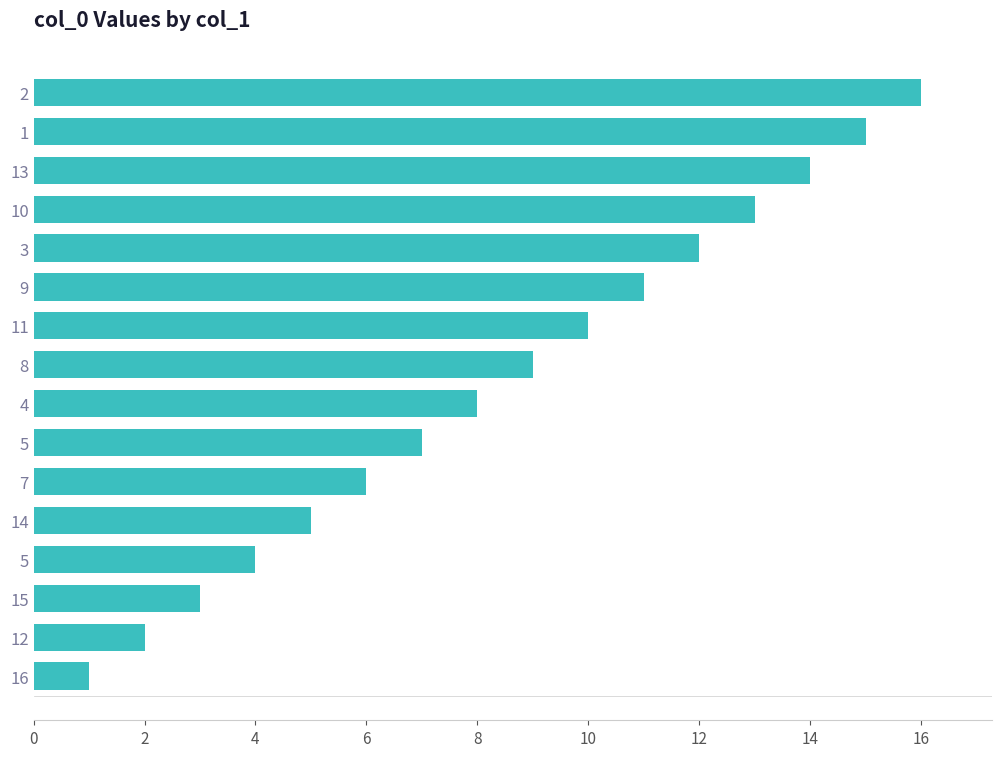

The chart shows a value of 1 at 13. True or false?

False